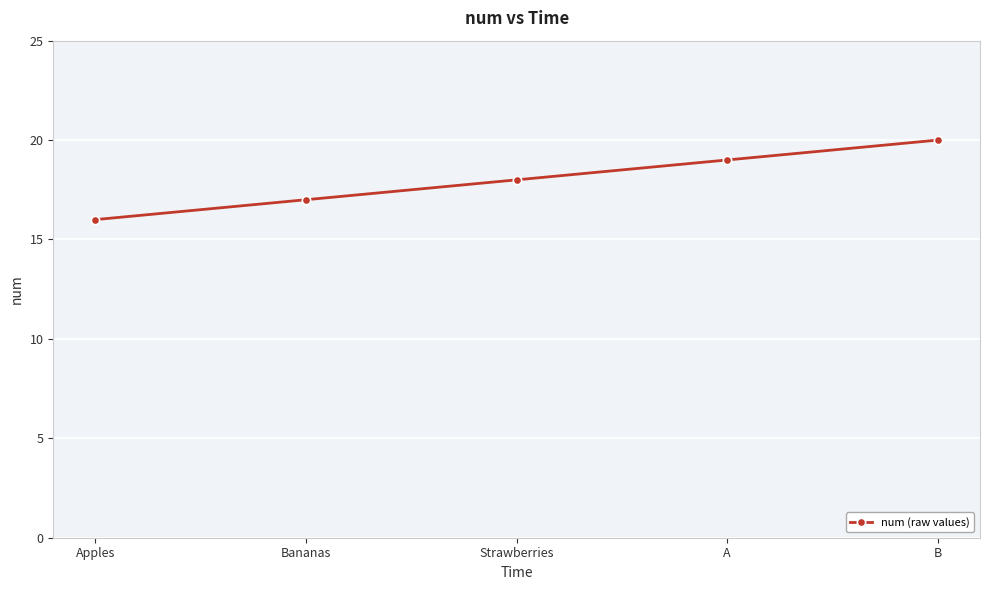

Rank the categories by value from lowest to highest.

Apples, Bananas, Strawberries, A, B